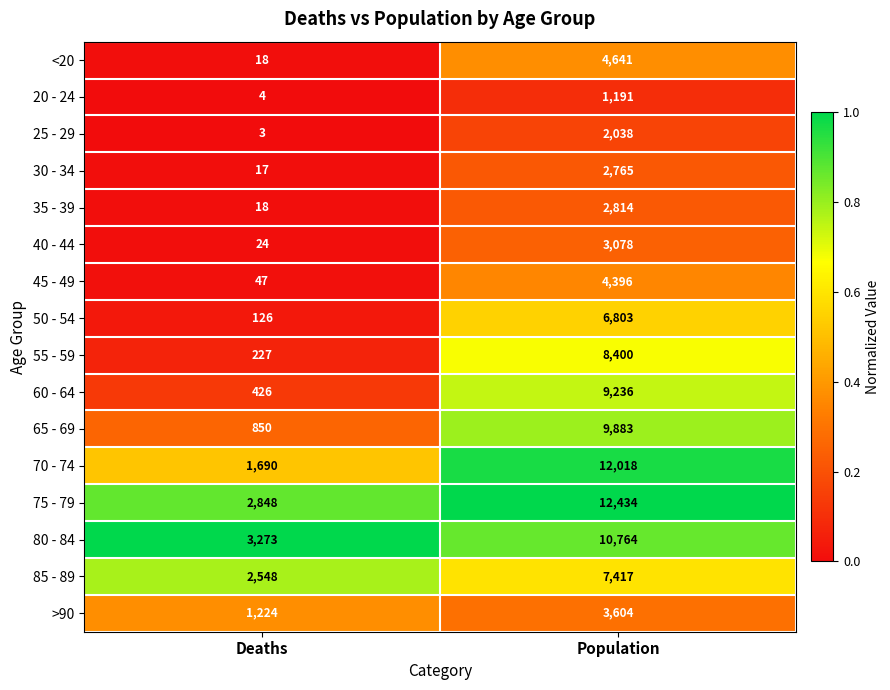

What is the sum of all 50 - 54 values?

6929